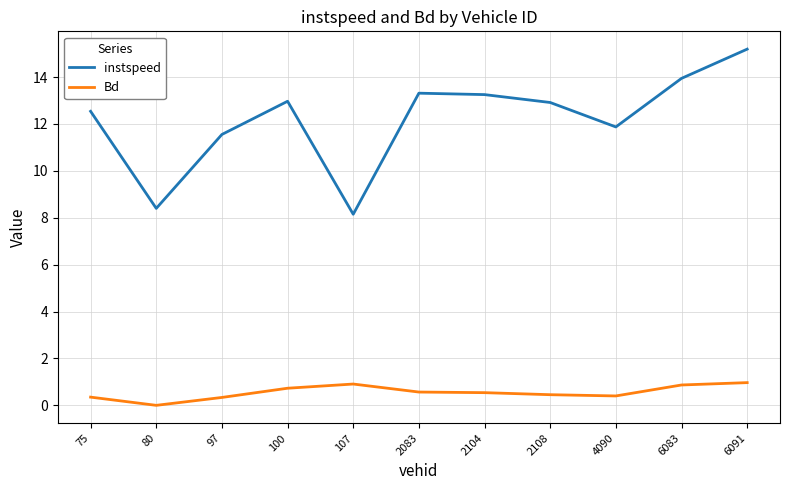

True or false: instspeed has a value of 13.0 at 100.

True